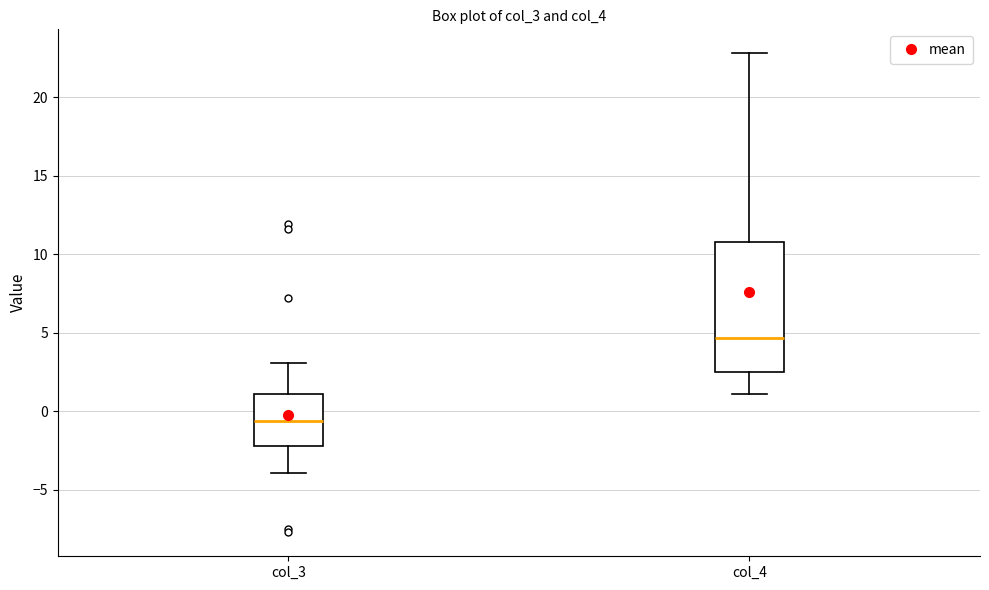

Reading left to right, read every box against the y-axis: the position of its median line, the range the box covers, and the ends of its whiskers. The values are not printed on the chart, so give them approximately, as read against the axis.

col_3: median -0.5, box -2.0 to 1.0, whiskers -4.0 to 3.0
col_4: median 4.5, box 2.5 to 11.0, whiskers 1.0 to 23.0